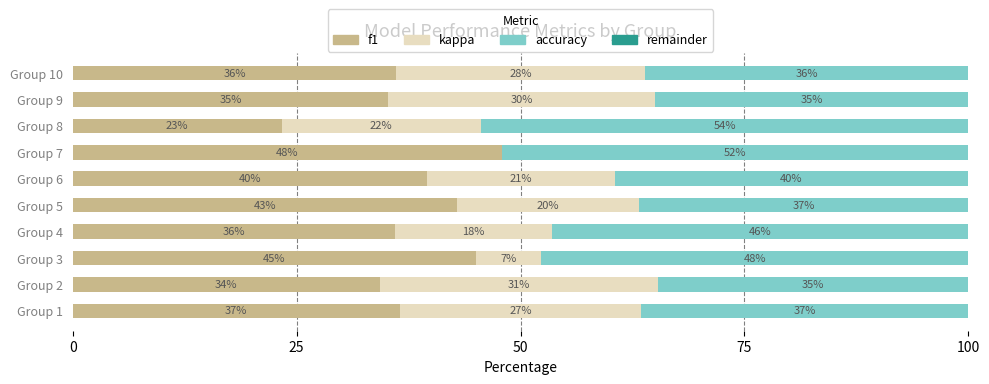

Which category has the highest value in the f1 series?

Group 7